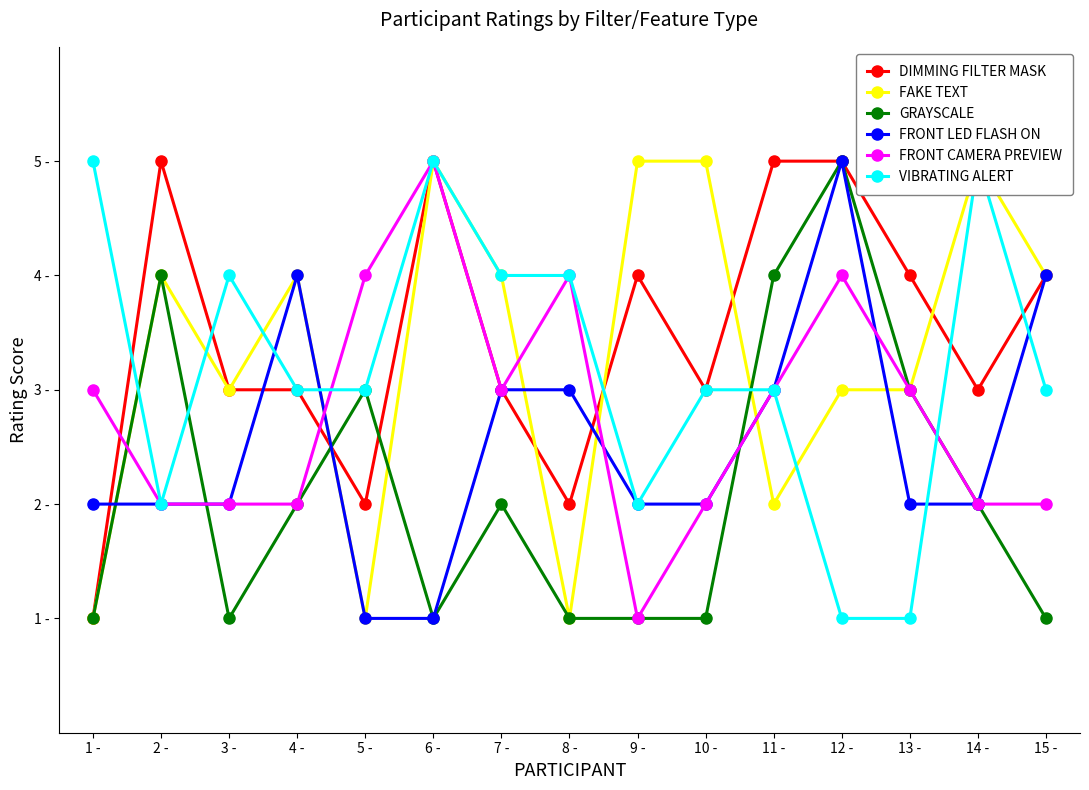

How many lines are shown in the chart?

6